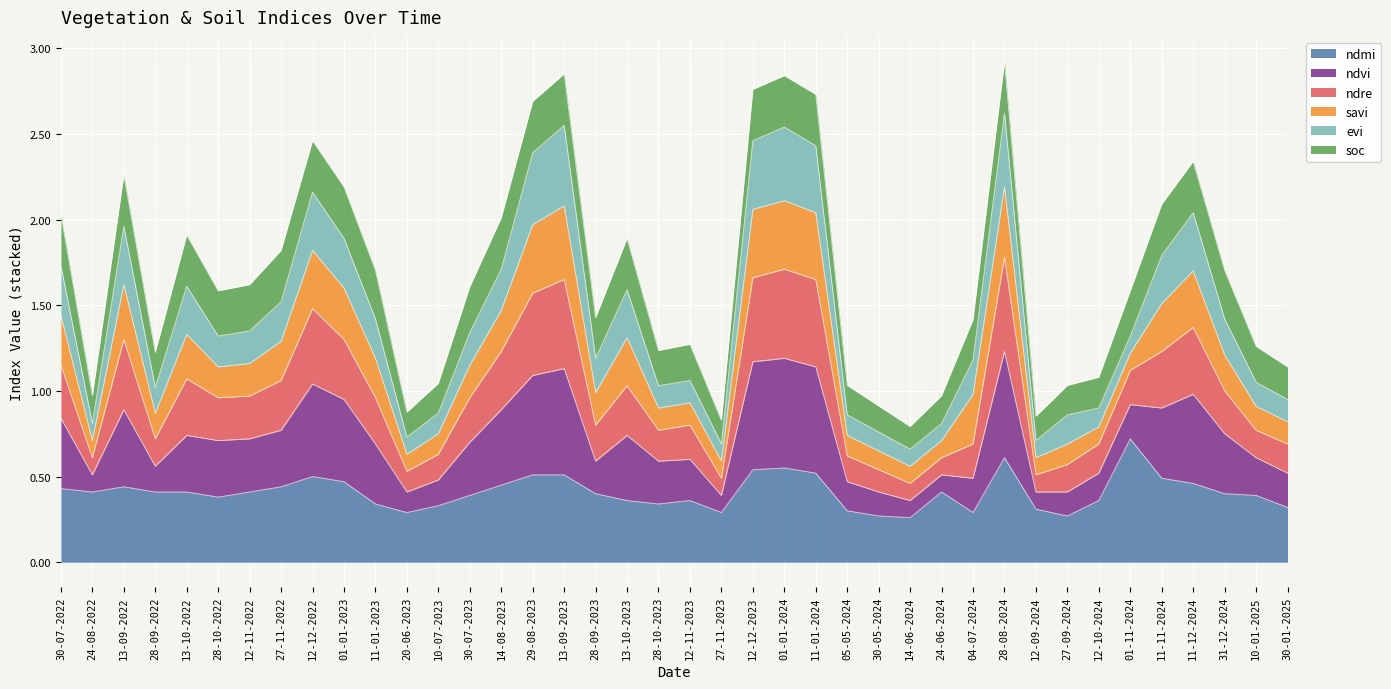

Which category has the highest value in the ndmi series?

01-11-2024